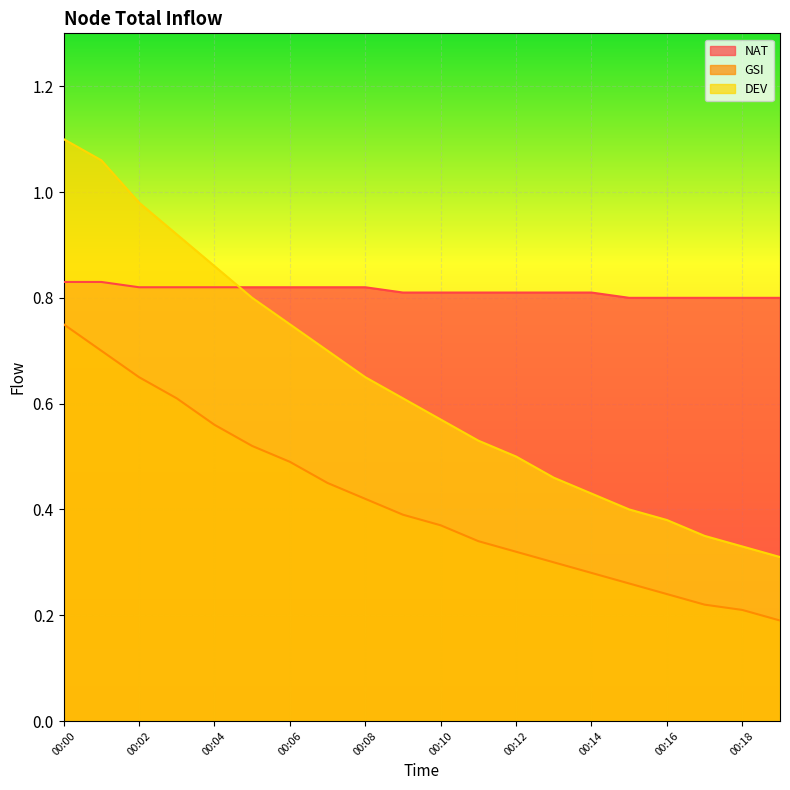

What is the average value of the NAT series?

0.8